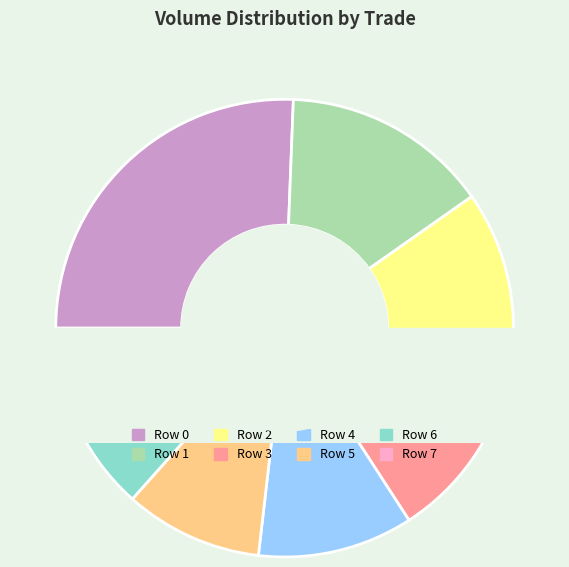

Combined, what portion of the pie is Row 5 and Row 4?

20.7%